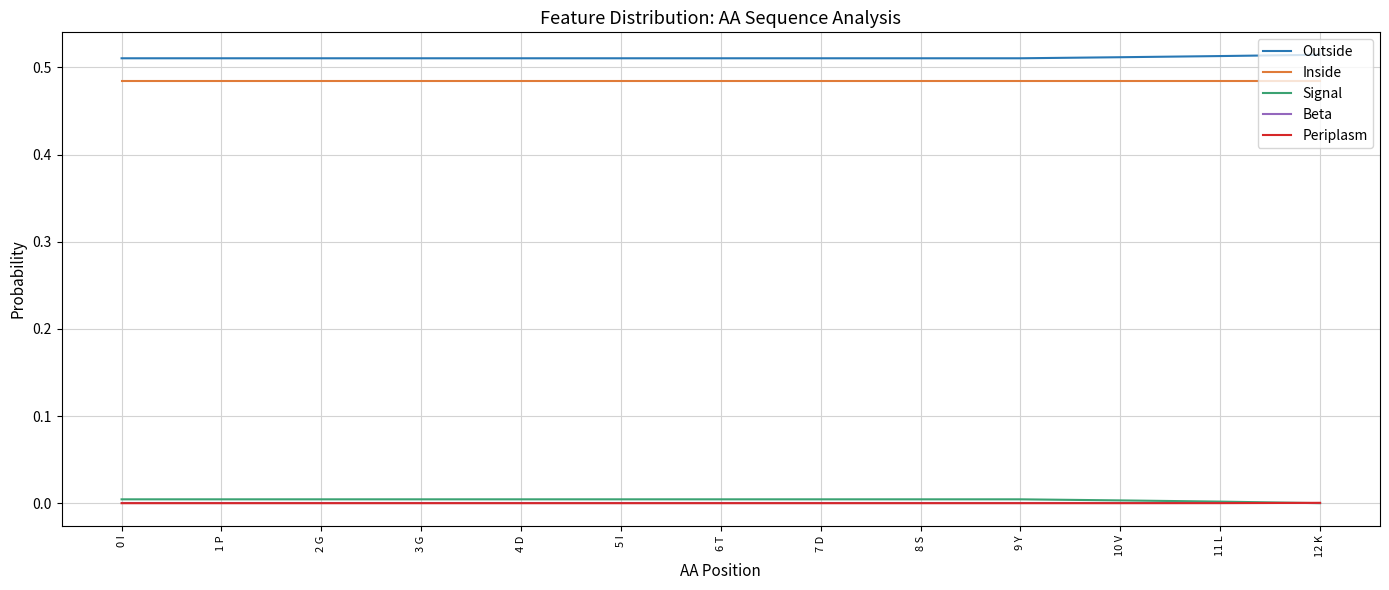

Does the chart display data point markers on the line(s)?

No